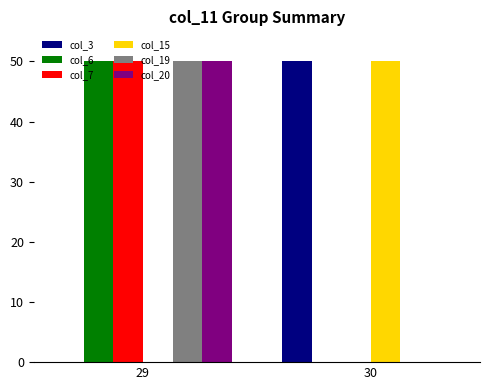

How many col_6 values are between 0 and 50?

2